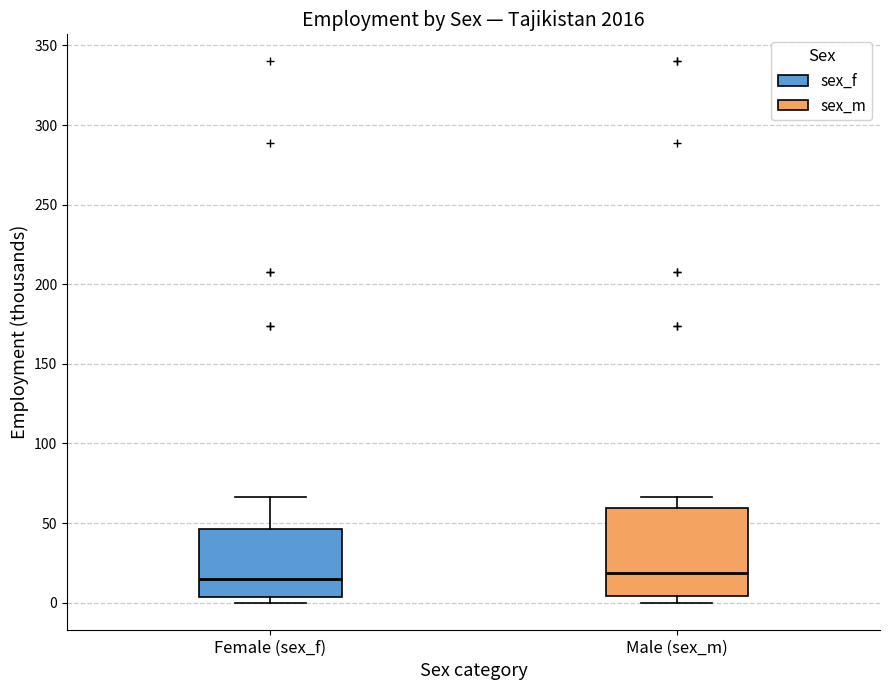

Reading left to right, read every box against the y-axis: the position of its median line, the range the box covers, and the ends of its whiskers. The values are not printed on the chart, so give them approximately, as read against the axis.

Female (sex_f): median 15, box 5 to 45, whiskers 0 to 65
Male (sex_m): median 20, box 5 to 60, whiskers 0 to 65